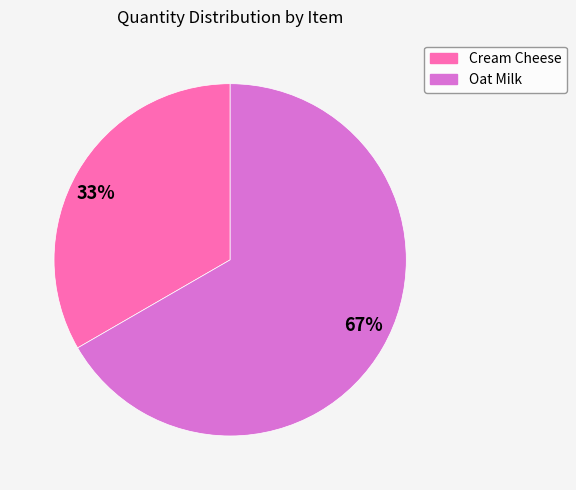

The Cream Cheese slice represents 33% of the pie. True or false?

True